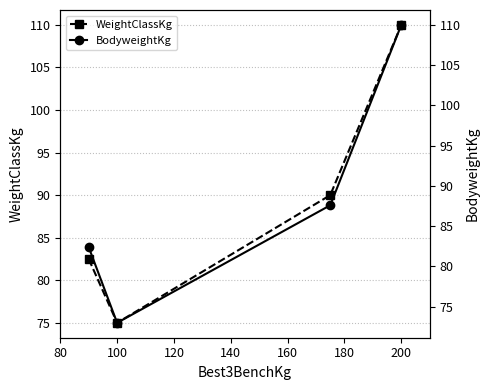

Count the number of data series in this chart.

2